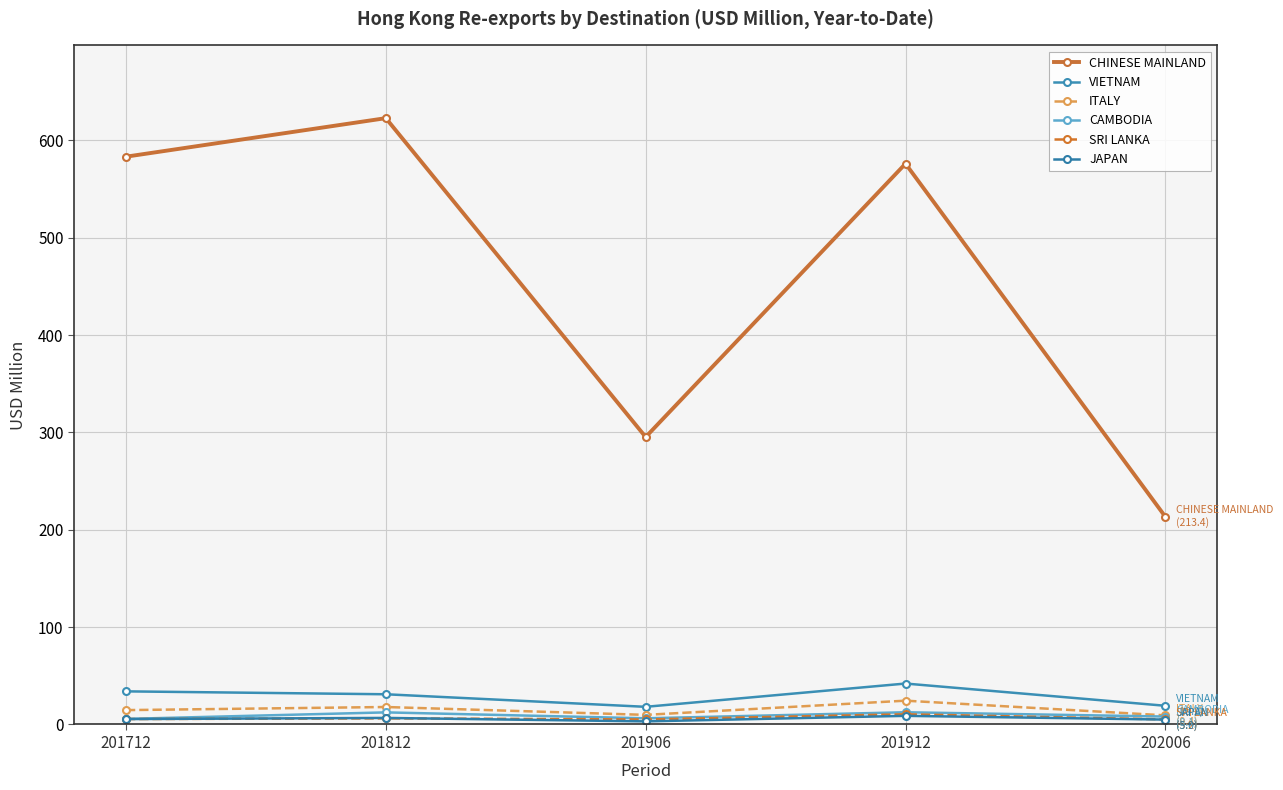

Is the value of CHINESE MAINLAND at 201912 greater than the value of JAPAN at 201812?

Yes